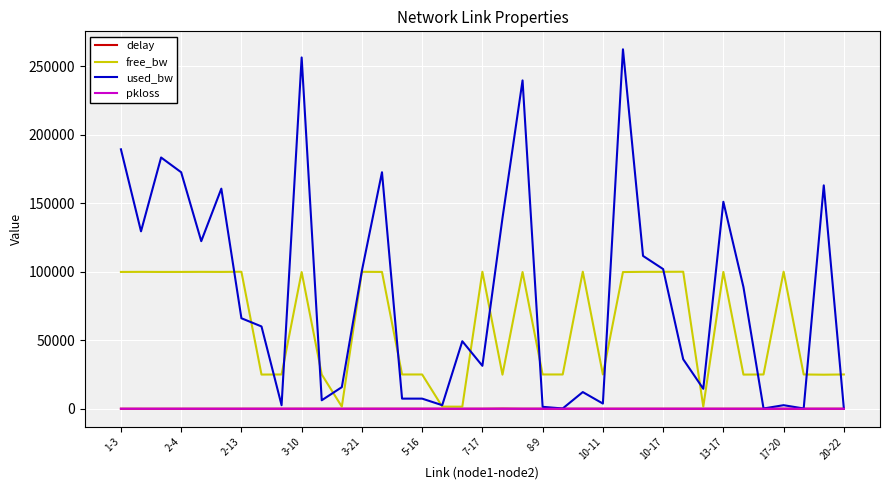

Which series has the largest range (max minus min)?

used_bw